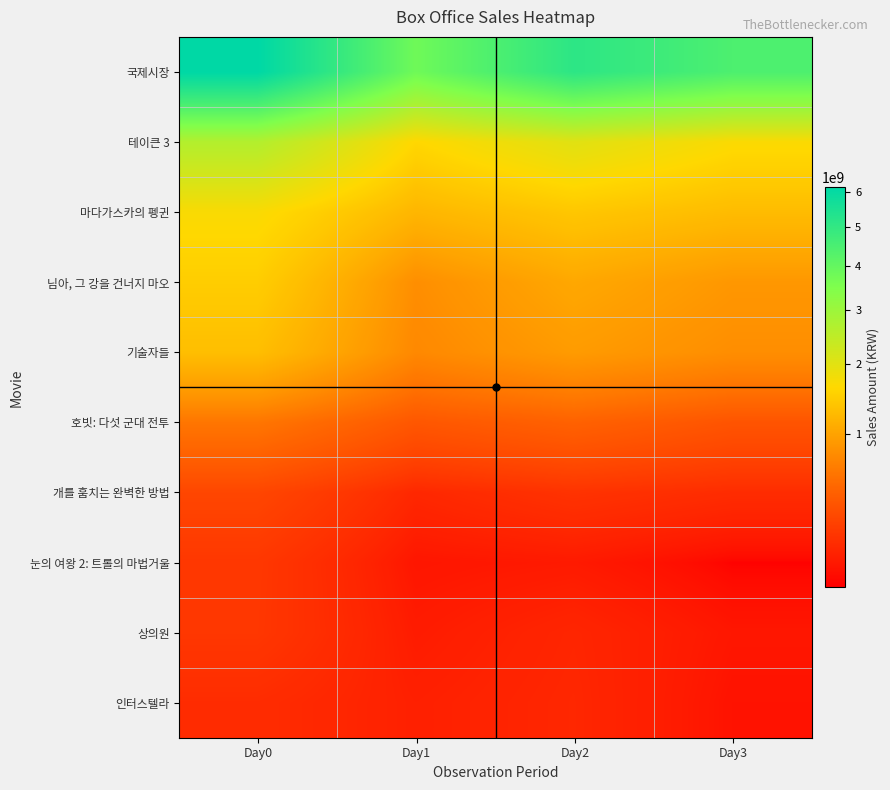

Between Day1 and Day0, which is larger?

Day0